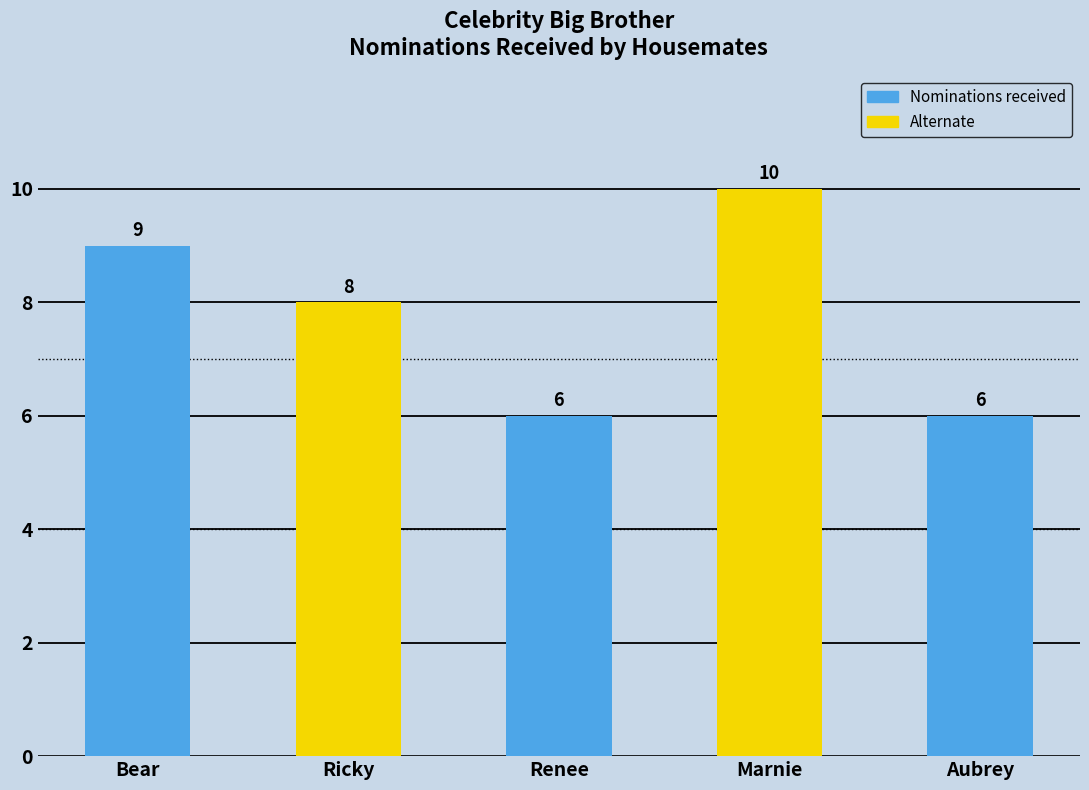

What is the greatest value displayed?

10